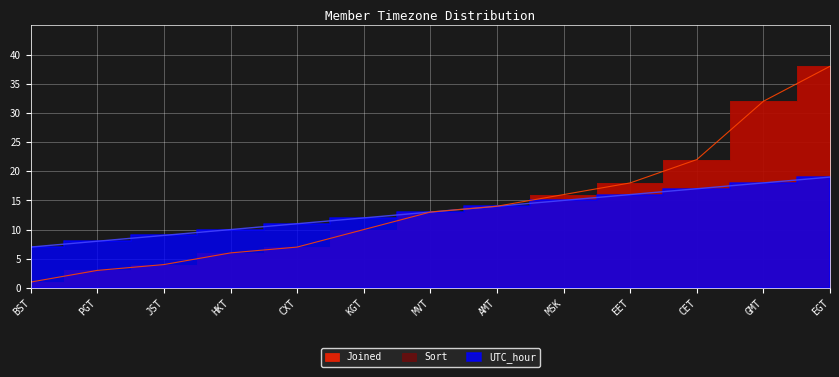

What is the sum of the UTC_hour values at KGT and MVT?

25